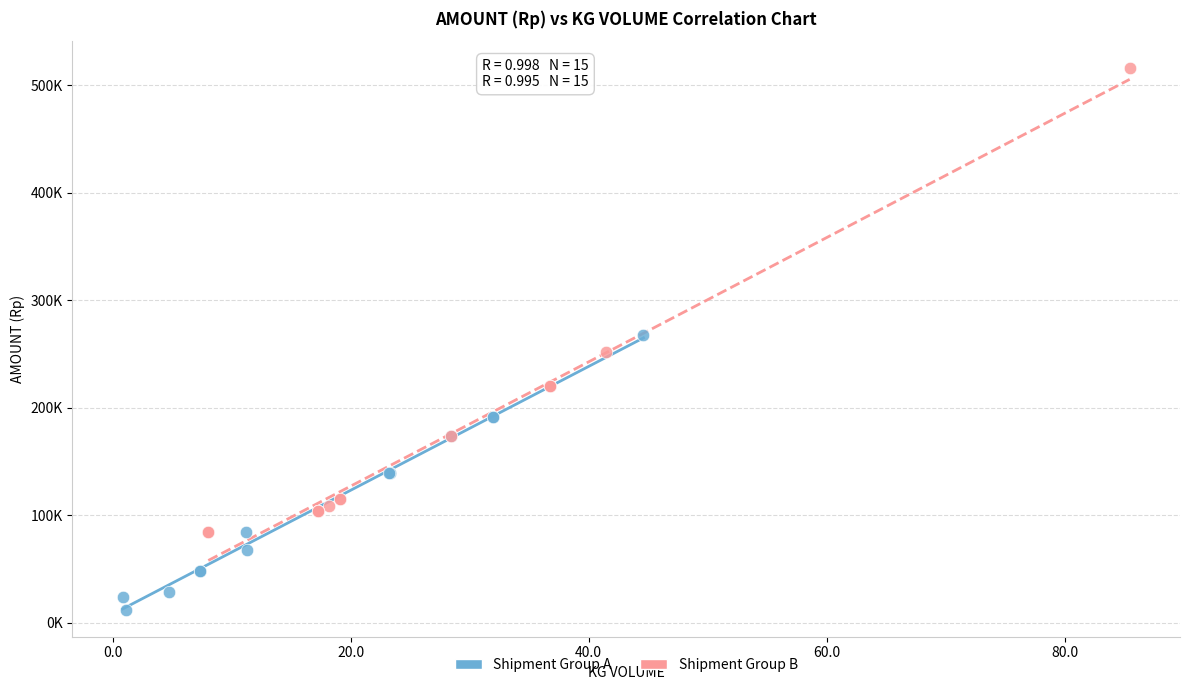

Which series contains the lowest Y value?

Shipment Group A